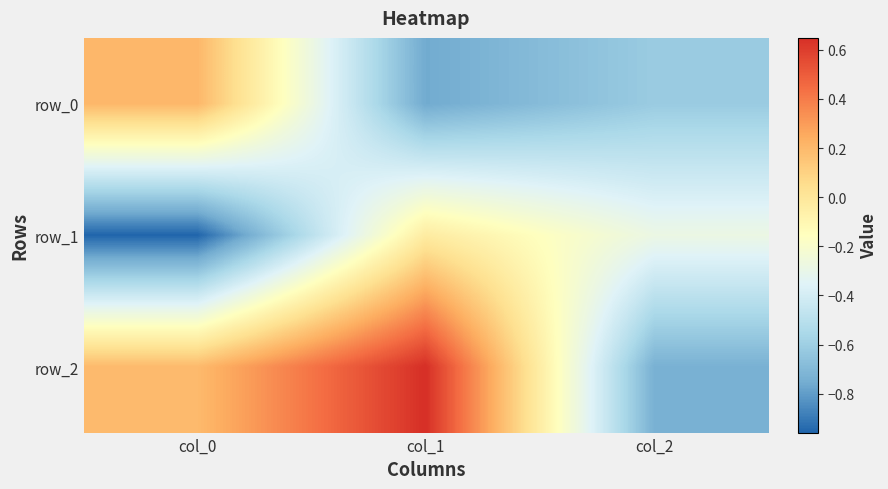

Reading left to right, transcribe all the data shown in this chart.

row_0: col_0=0.2	col_1=-0.8	col_2=-0.6
row_1: col_0=-1.0	col_1=-0.0	col_2=-0.3
row_2: col_0=0.2	col_1=0.6	col_2=-0.7